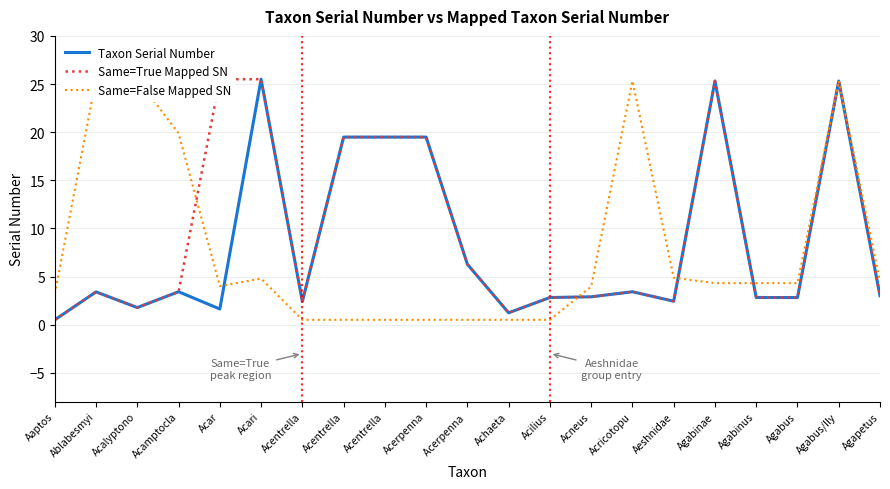

The value of Same=False Mapped SN at Acari is 4.8. True or false?

True